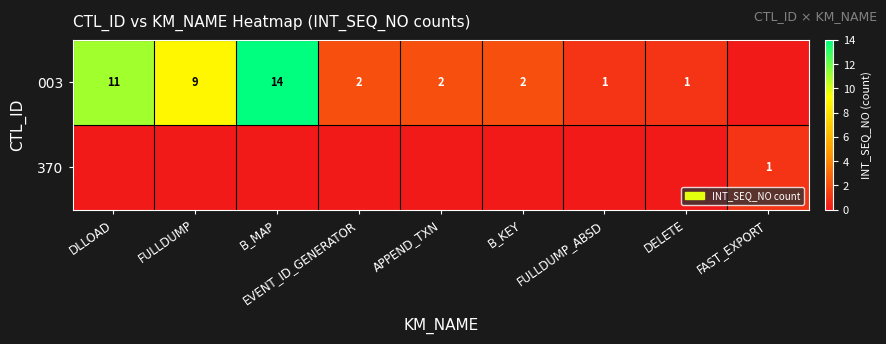

True or false: 370 has a value of 1 at FAST_EXPORT.

True